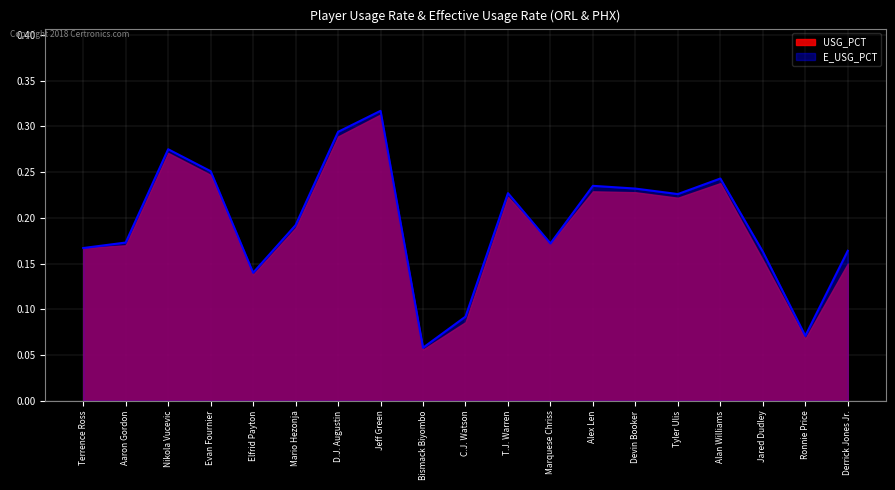

Does the chart have visible grid lines?

Yes